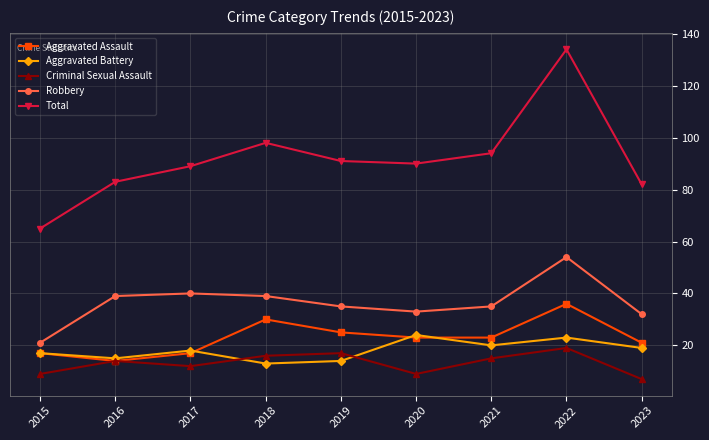

Is it true that Aggravated Assault equals 17 at 2015?

True